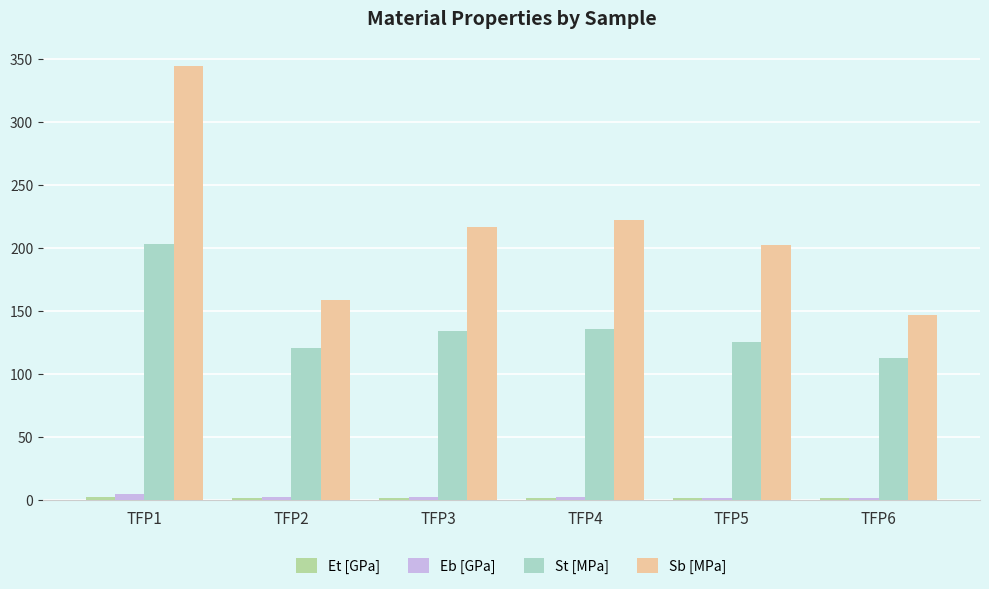

How many values in the St [MPa] series exceed 133?

3